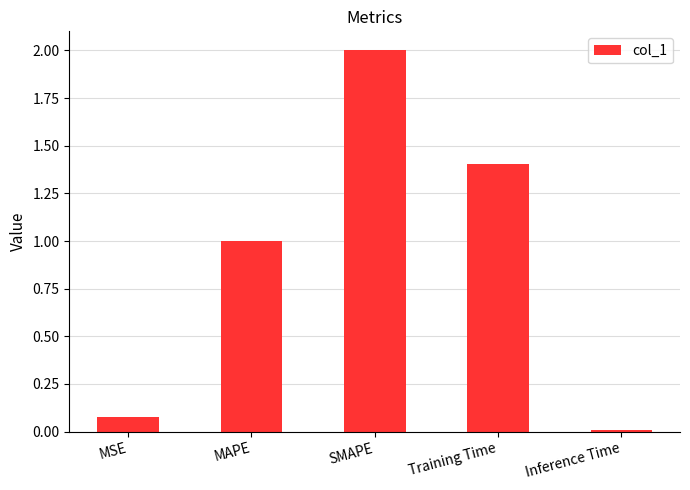

Where is the data nearest to the value 1?

MAPE